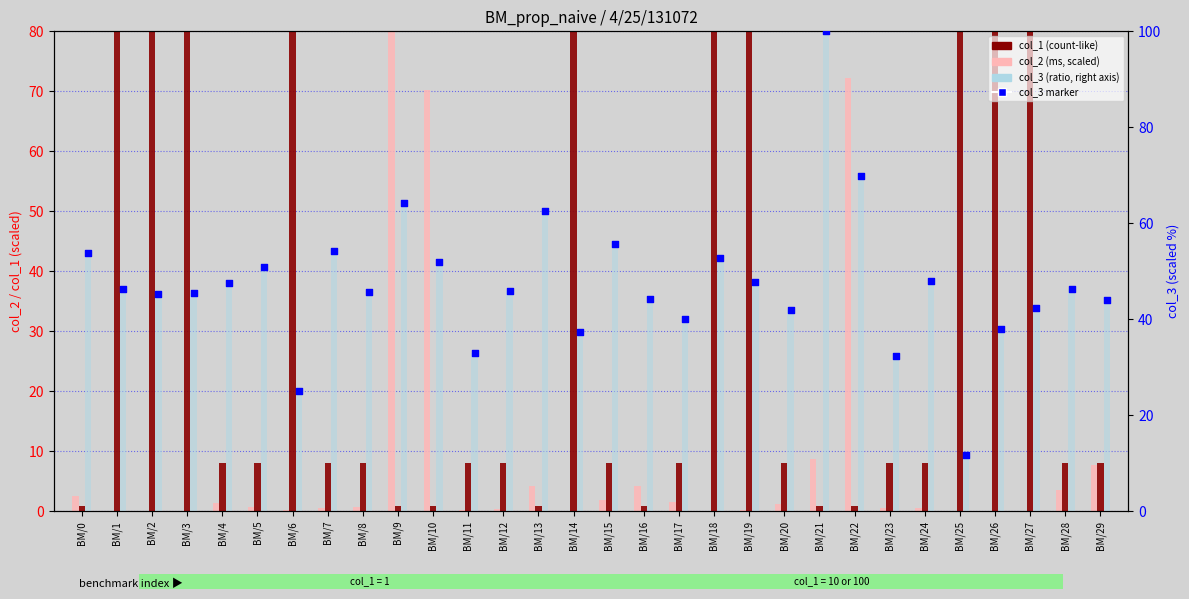

Which series reaches the minimum Y coordinate?

col_2 (ms)